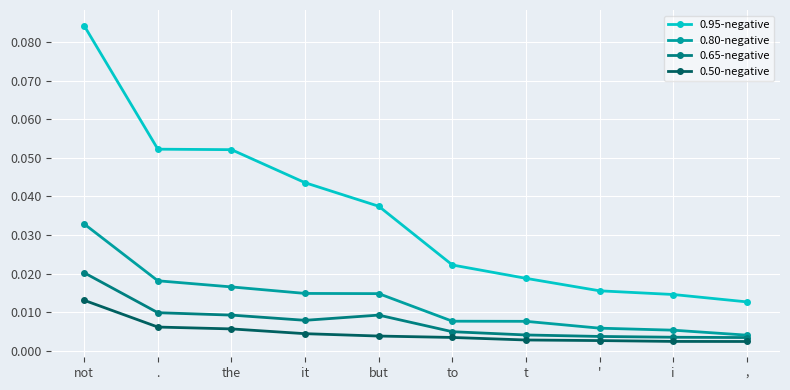

True or false: 0.65-negative and 0.50-negative cross at least once.

False